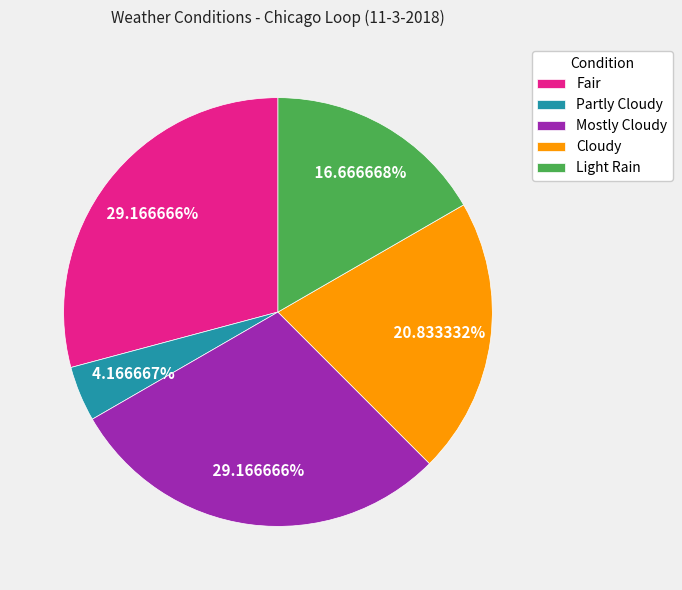

How many slices are in this pie chart?

5